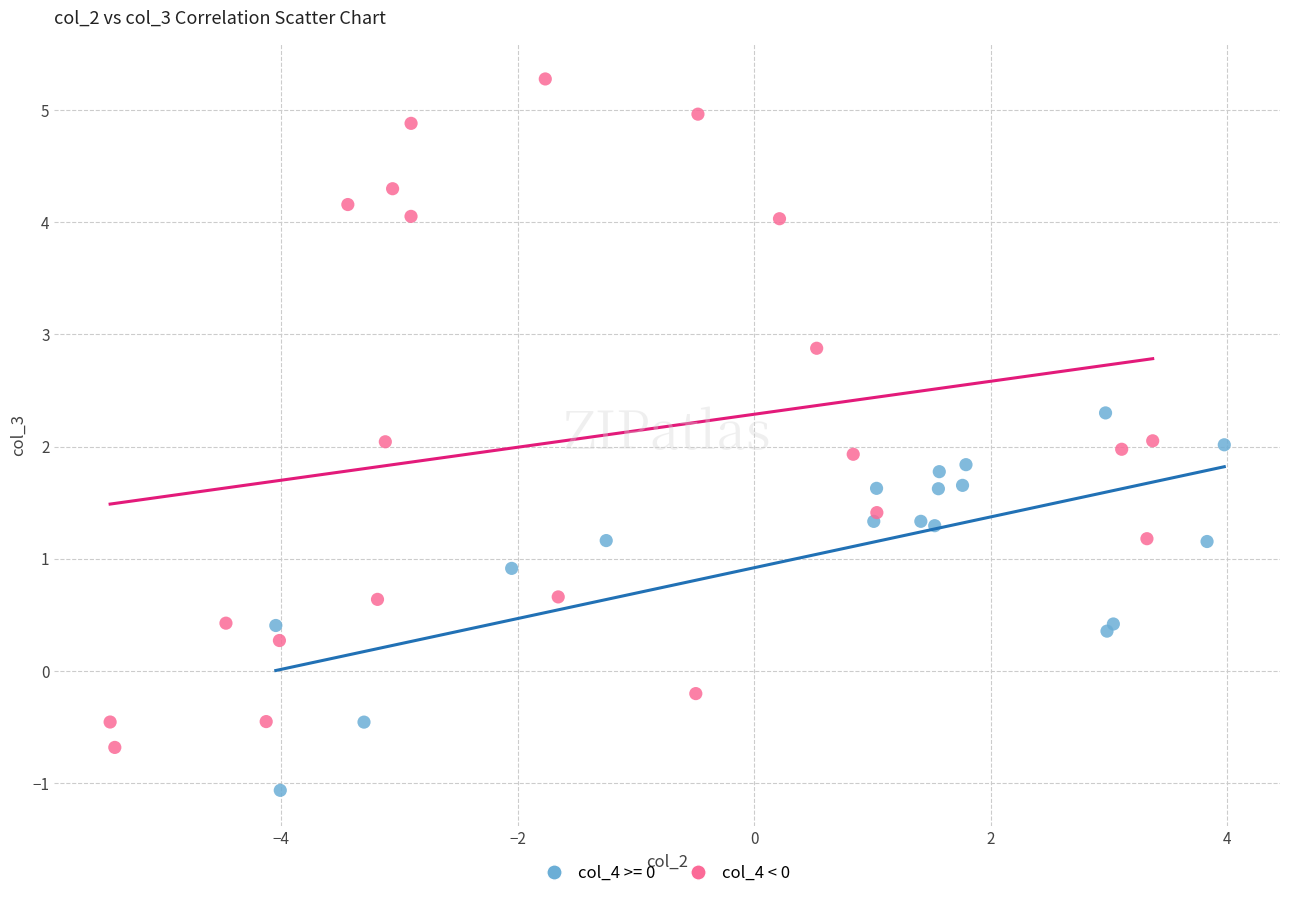

Which series contains the highest Y value?

col_4 < 0